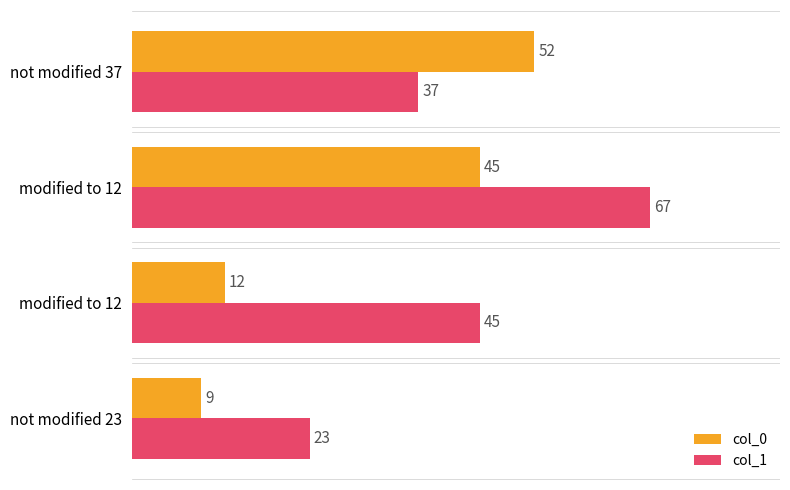

What are all the series names shown in the legend?

col_0, col_1